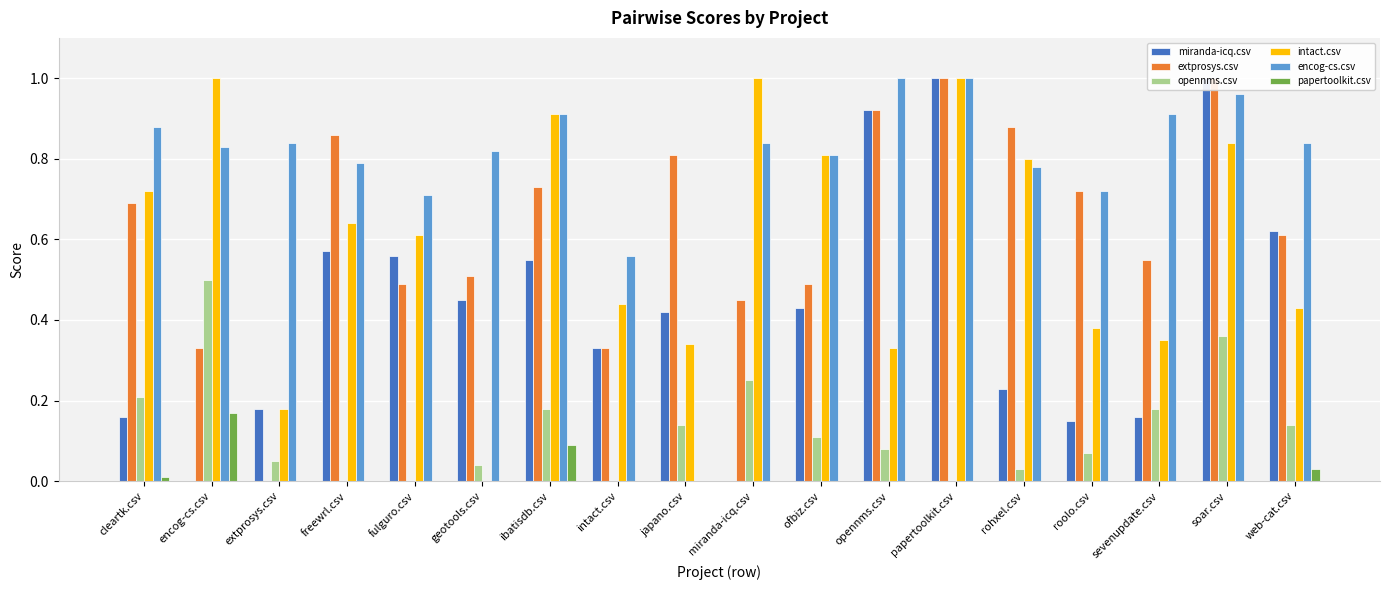

Rank the series by their maximum value, from lowest to highest.

papertoolkit.csv, opennms.csv, miranda-icq.csv, extprosys.csv, intact.csv, encog-cs.csv